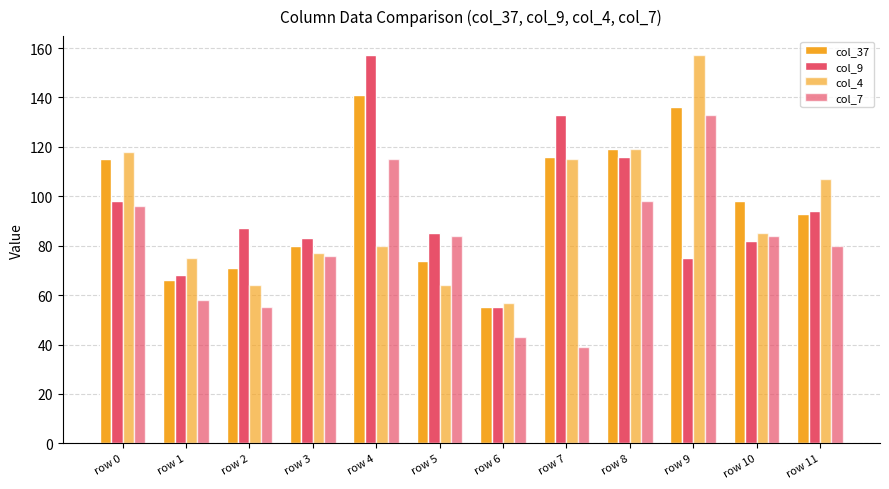

Reading left to right, what are all the values shown in this chart?

col_37: row 0=115	row 1=66	row 2=71	row 3=80	row 4=141	row 5=74	row 6=55	row 7=116	row 8=119	row 9=136	row 10=98	row 11=93
col_9: row 0=98	row 1=68	row 2=87	row 3=83	row 4=157	row 5=85	row 6=55	row 7=133	row 8=116	row 9=75	row 10=82	row 11=94
col_4: row 0=118	row 1=75	row 2=64	row 3=77	row 4=80	row 5=64	row 6=57	row 7=115	row 8=119	row 9=157	row 10=85	row 11=107
col_7: row 0=96	row 1=58	row 2=55	row 3=76	row 4=115	row 5=84	row 6=43	row 7=39	row 8=98	row 9=133	row 10=84	row 11=80